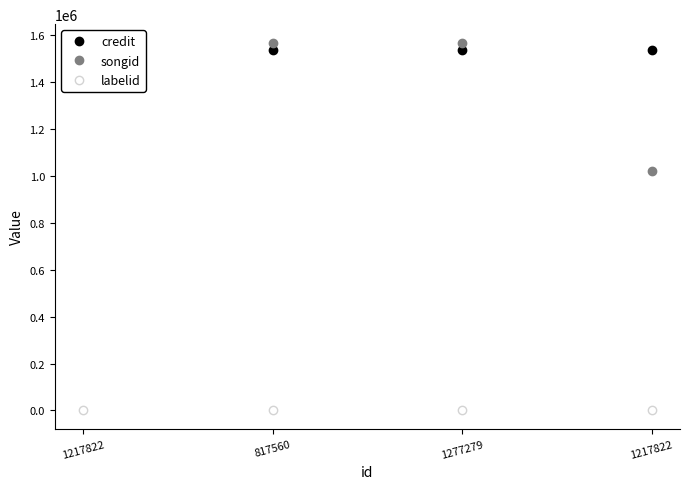

What is the total value across all series at 817560?

3104858